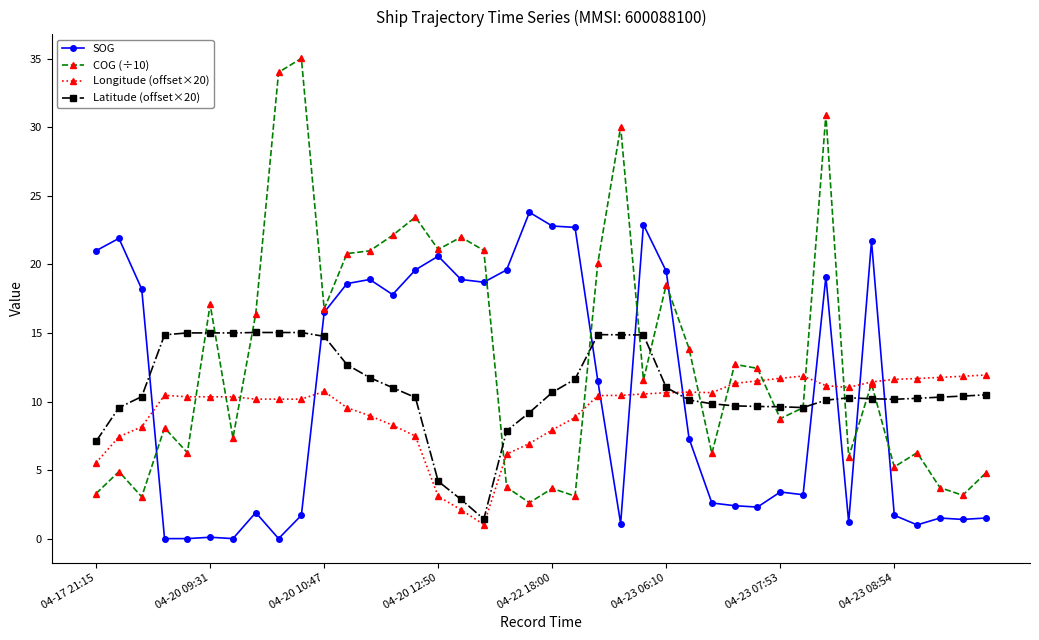

True or false: SOG and Longitude (offset×20) cross at least once.

True